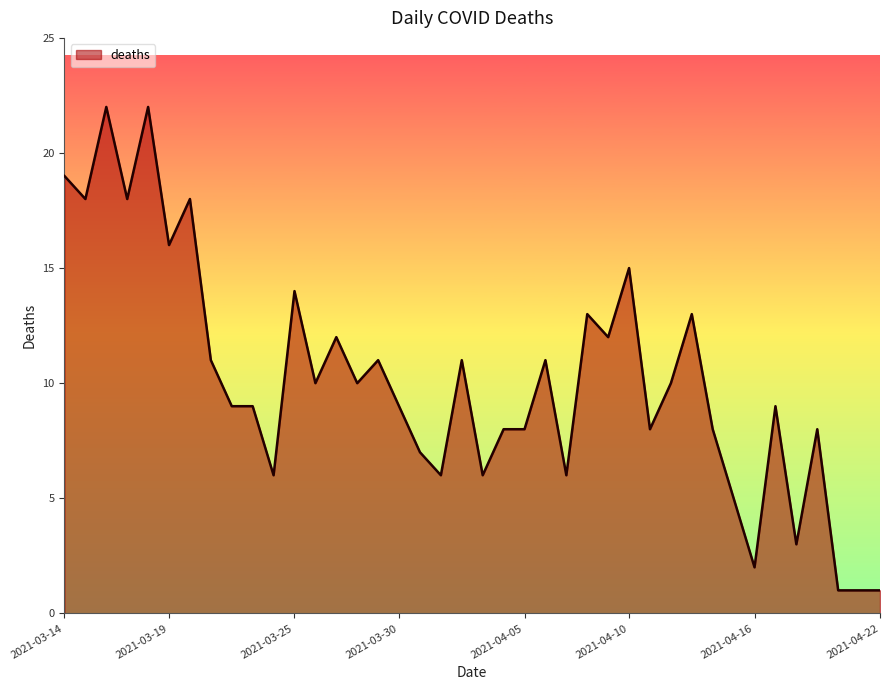

What is the greatest value displayed?

22